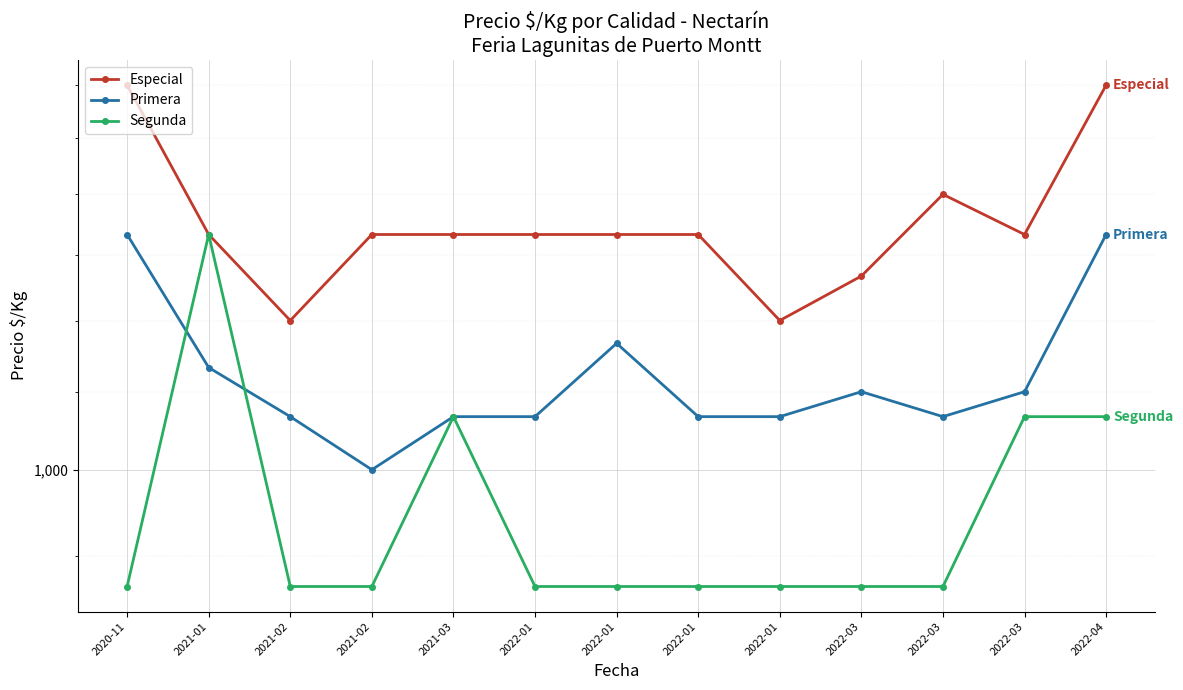

Is it true that Primera equals 1067 at 2021-03?

True